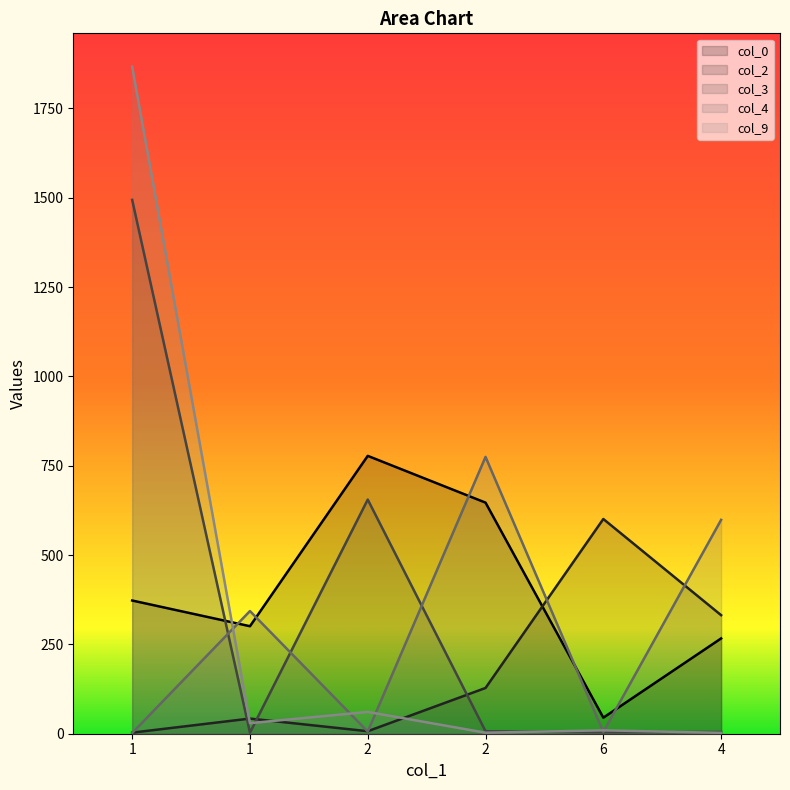

Is it true that col_0 equals 646.8 at 2?

True